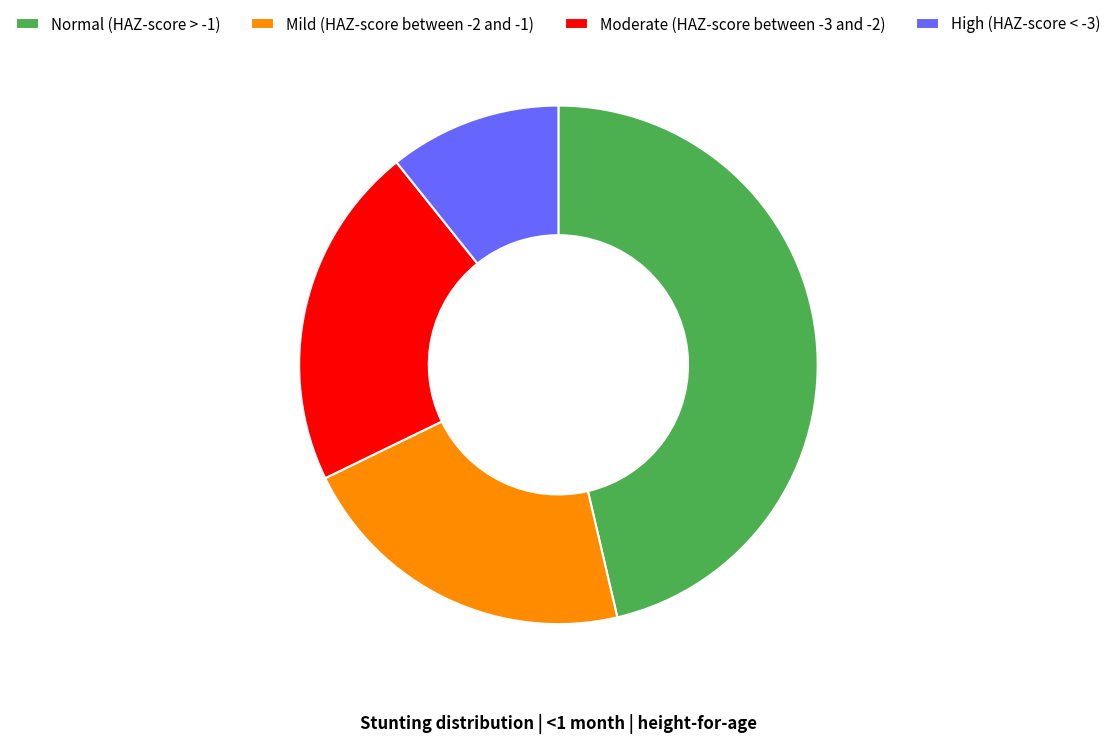

Which slice is the smallest?

High (HAZ-score < -3)